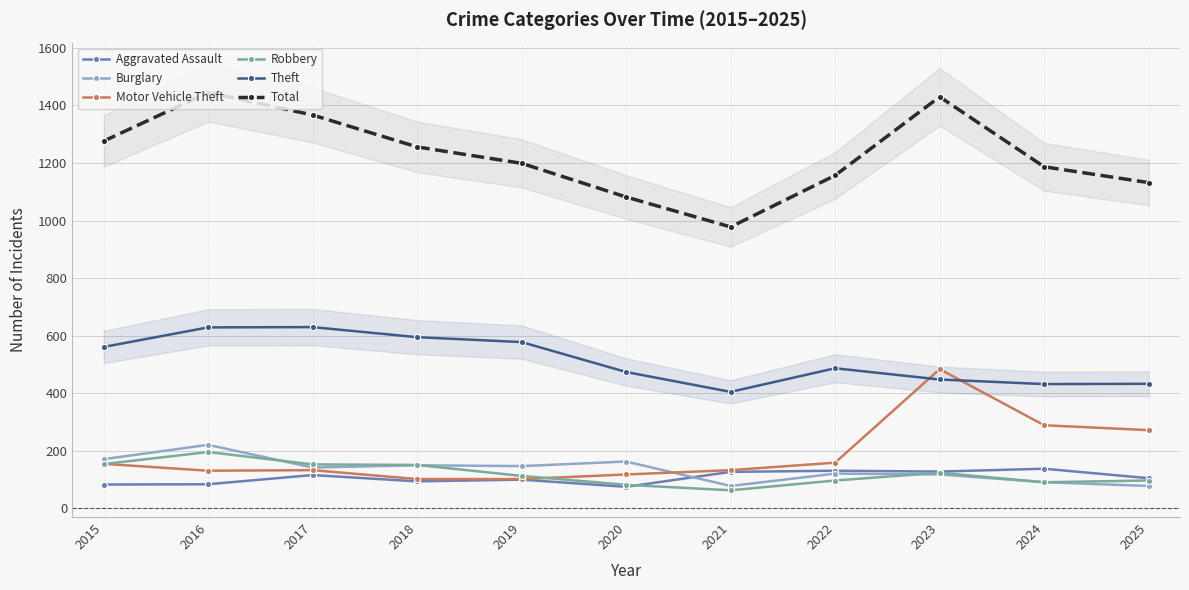

At 2018, list the series in order from smallest to largest.

Aggravated Assault, Motor Vehicle Theft, Burglary, Robbery, Theft, Total